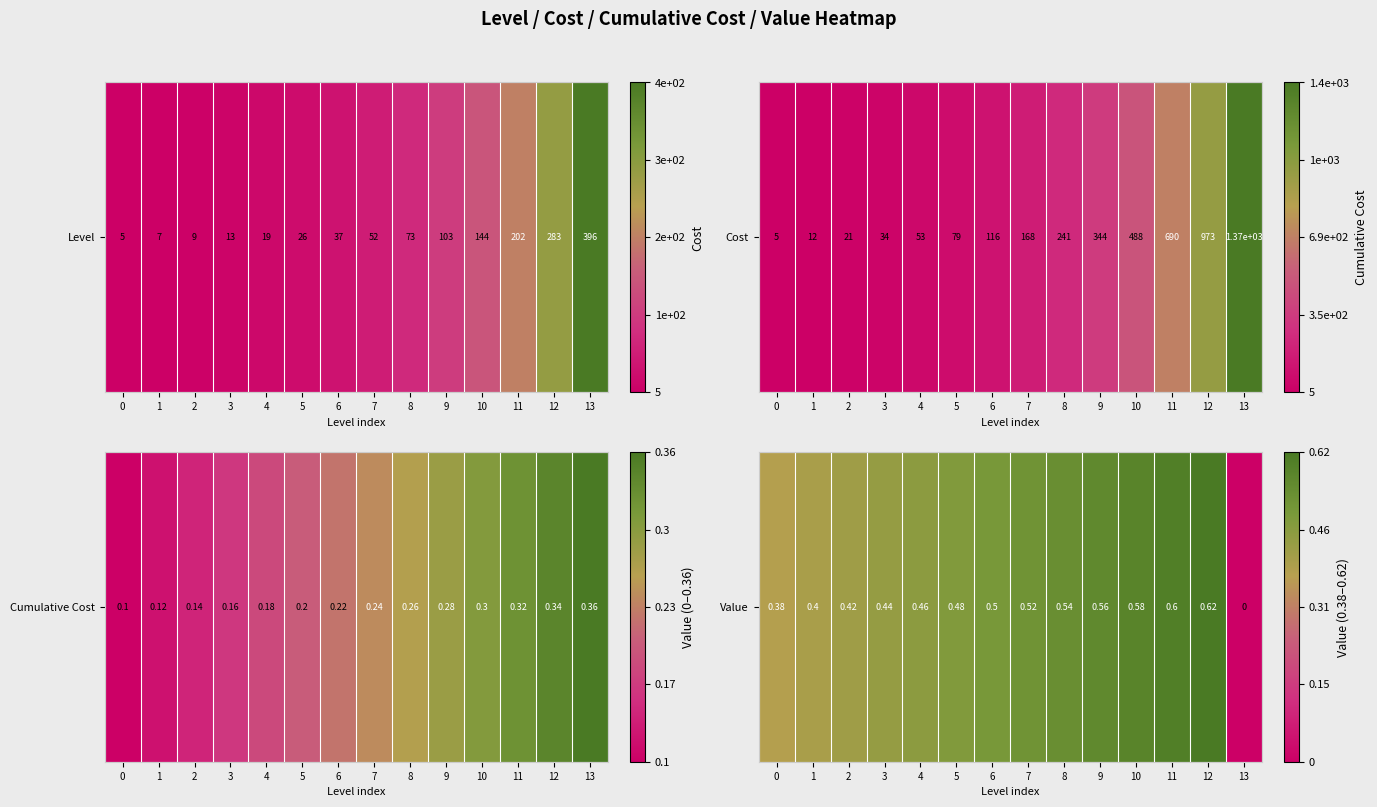

How many distinct data groups are displayed?

1